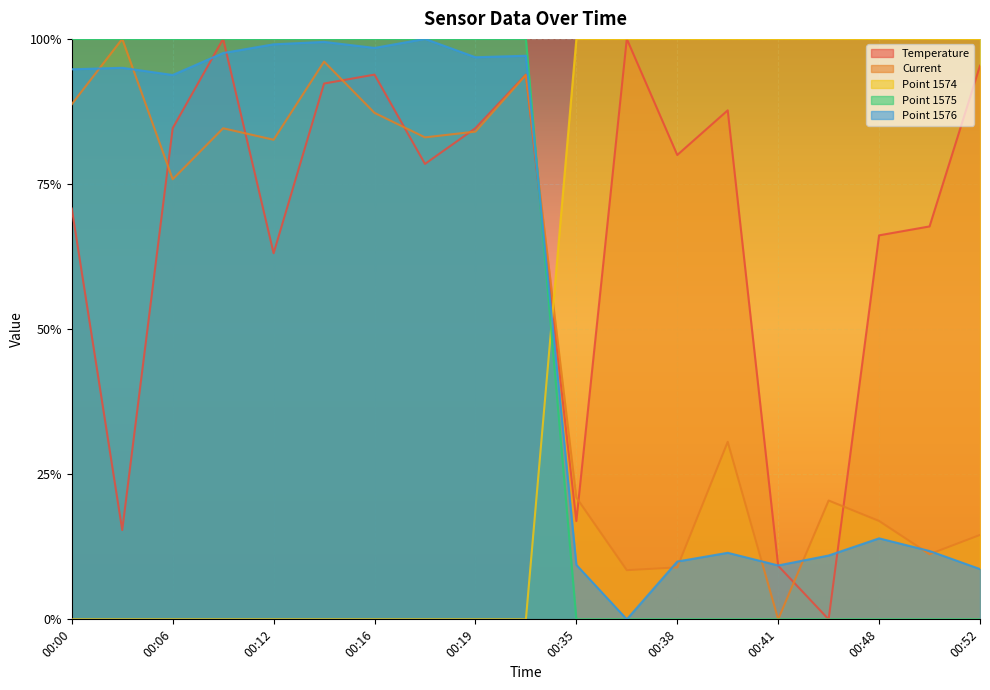

How many Point 1575 values are between 0 and 1?

19